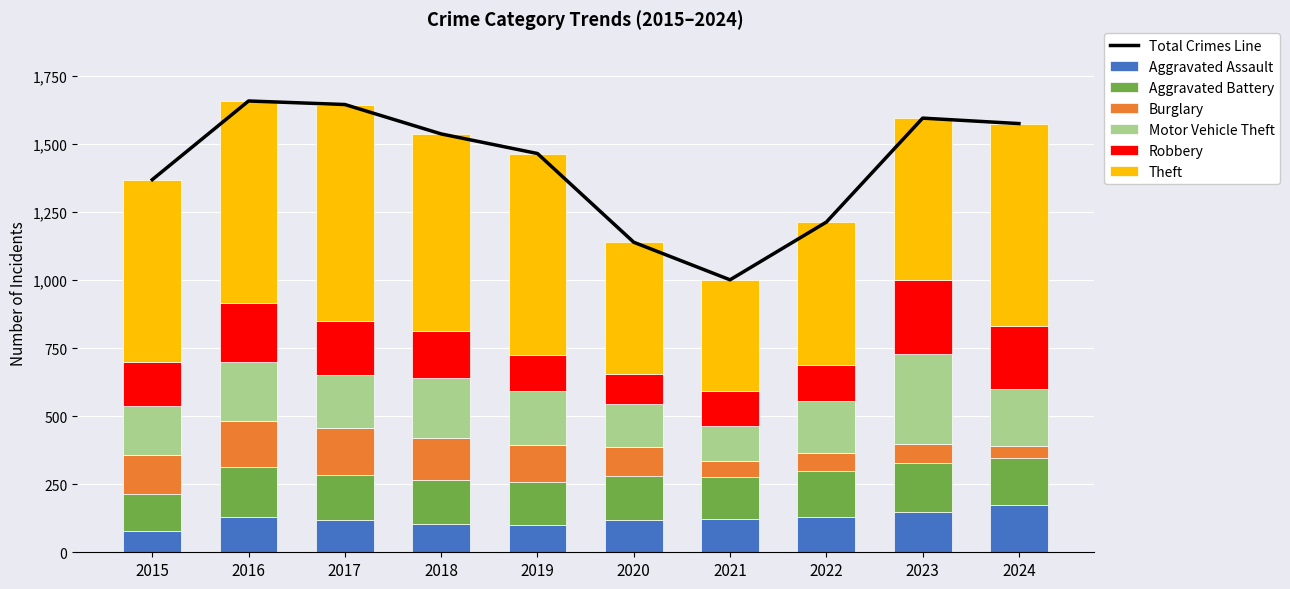

Which series has the widest spread of values?

Theft